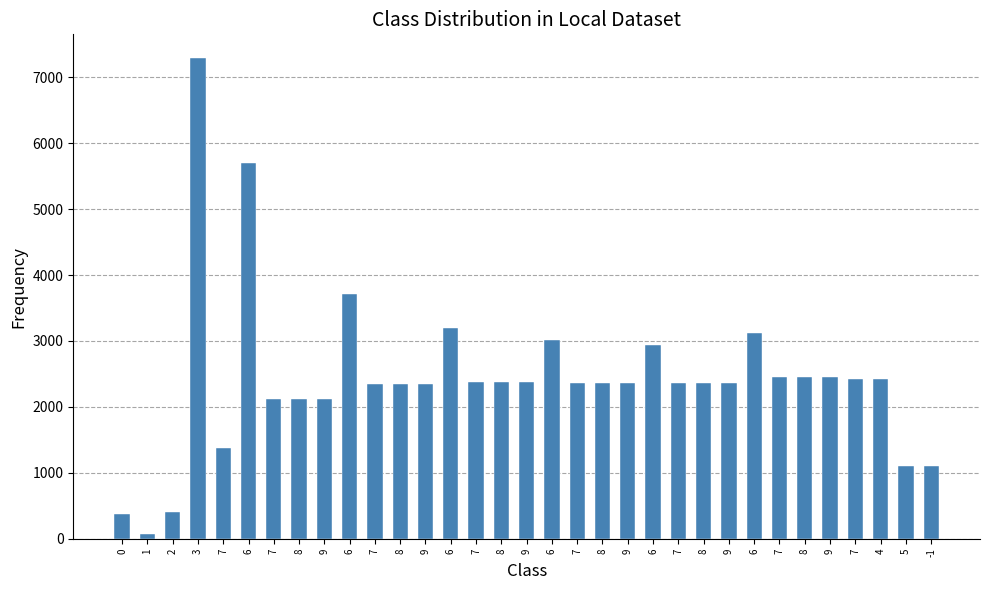

How many distinct data groups are displayed?

1